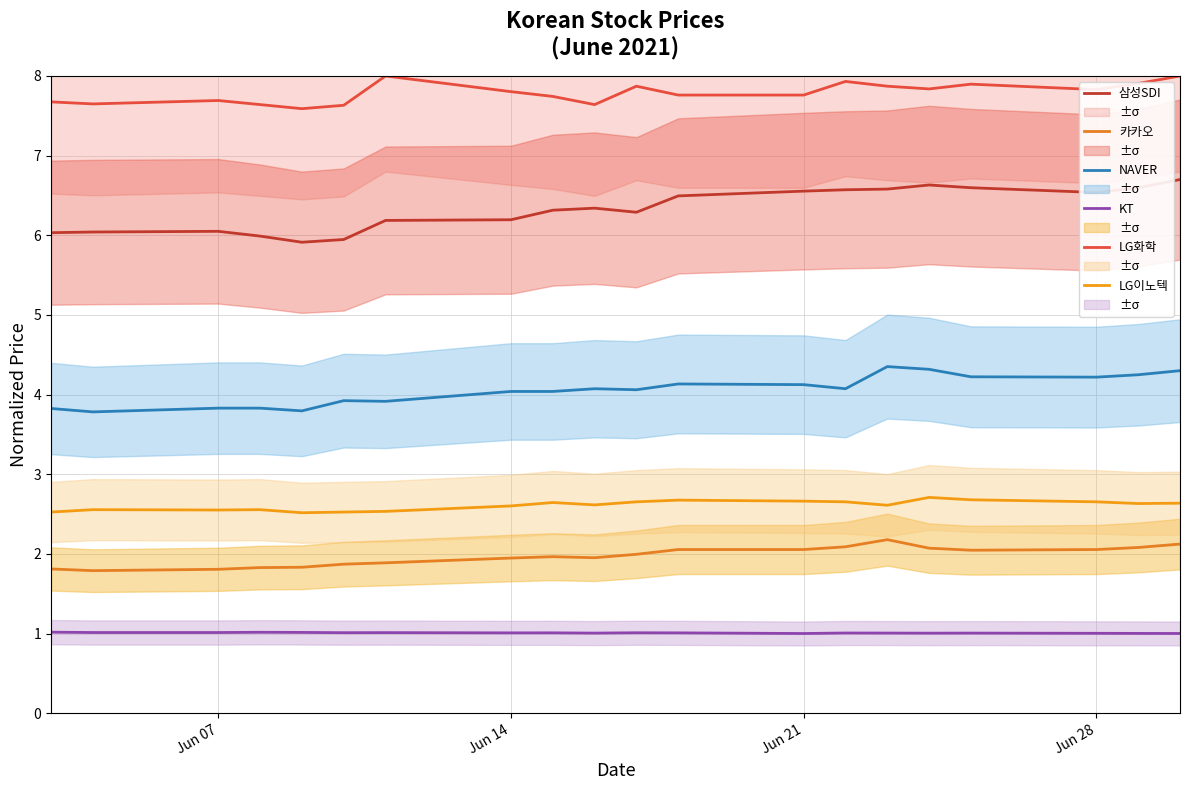

How many lines are shown in the chart?

6